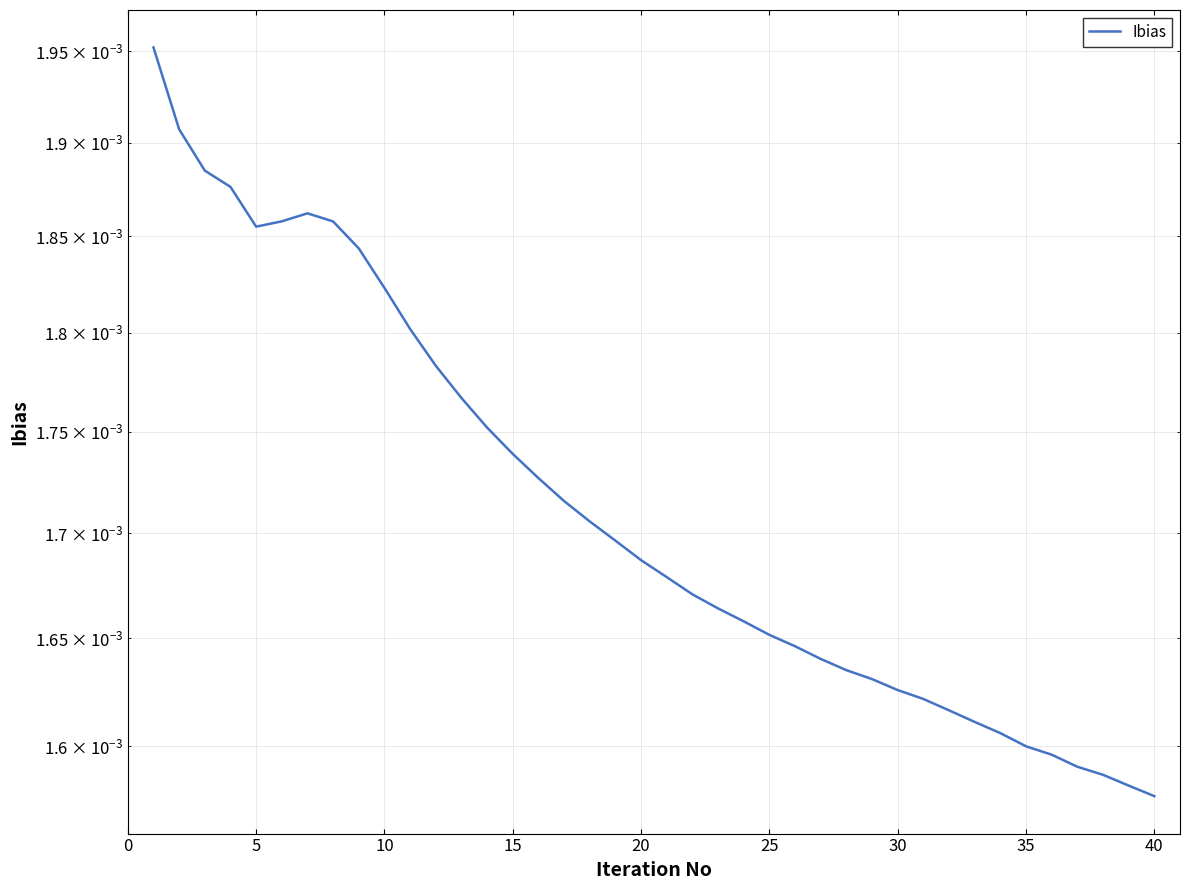

How many lines are shown in the chart?

1